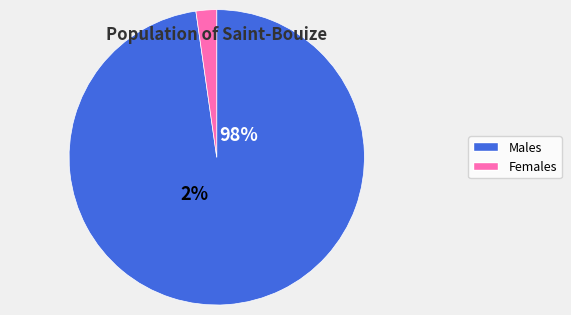

How many slices are in this pie chart?

2